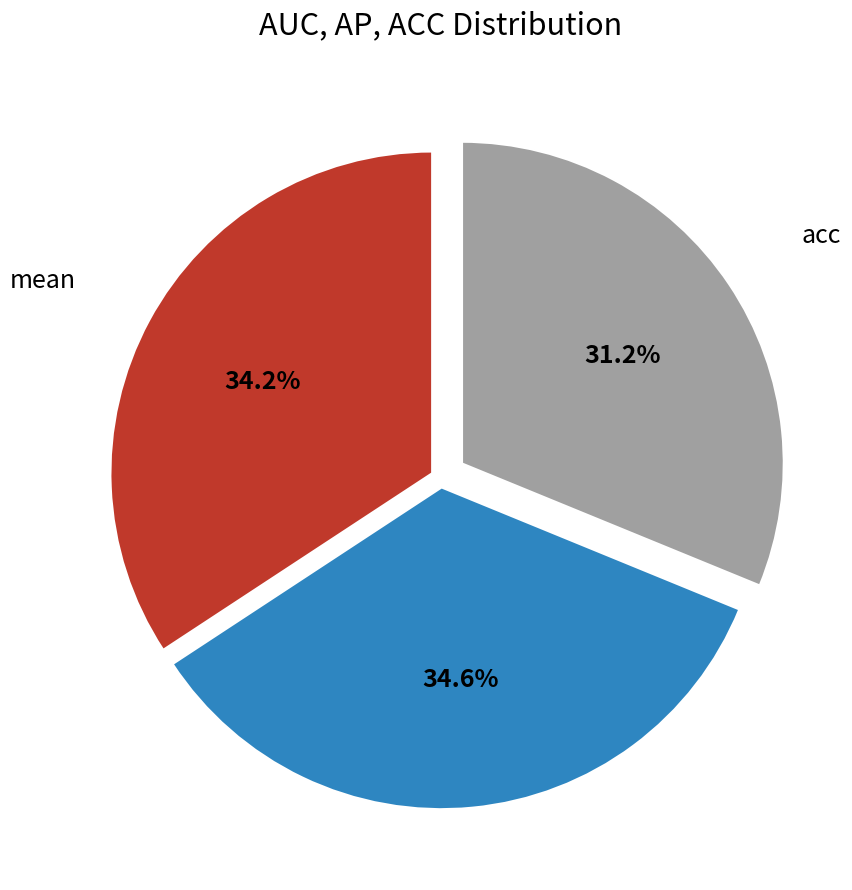

Is there a majority slice in this chart?

No